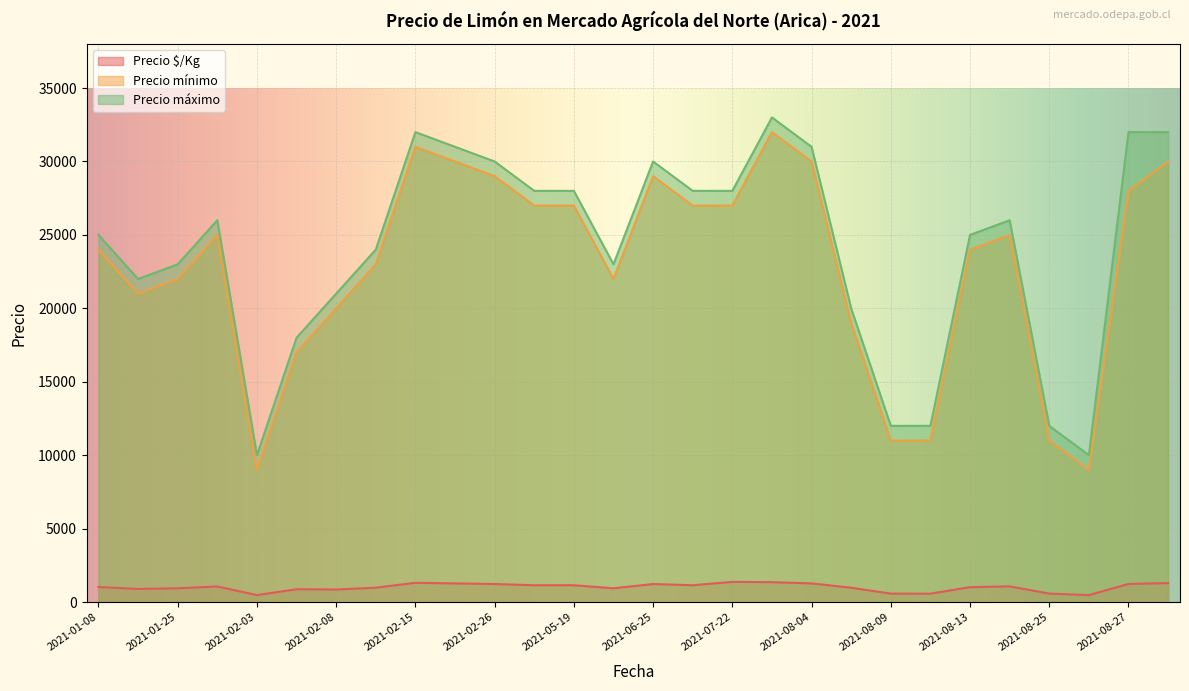

At which category does Precio mínimo reach its first local valley?

2021-01-15